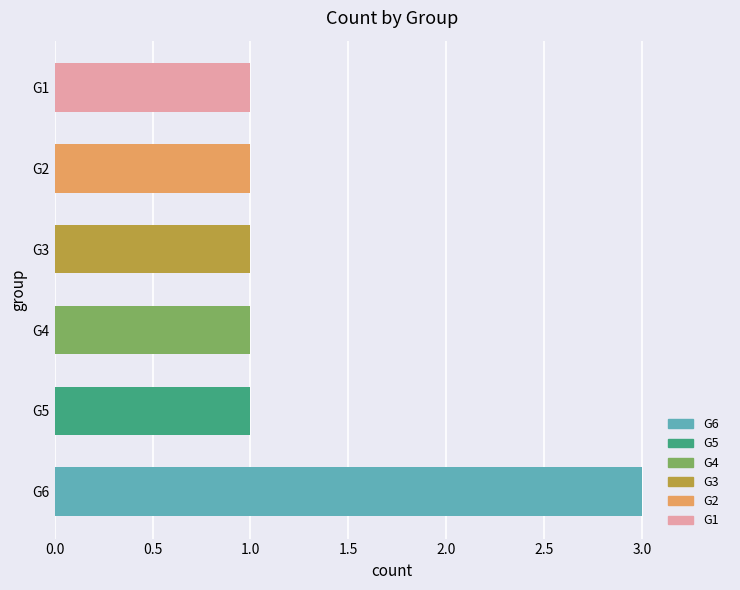

How many categories are shown in the chart?

6